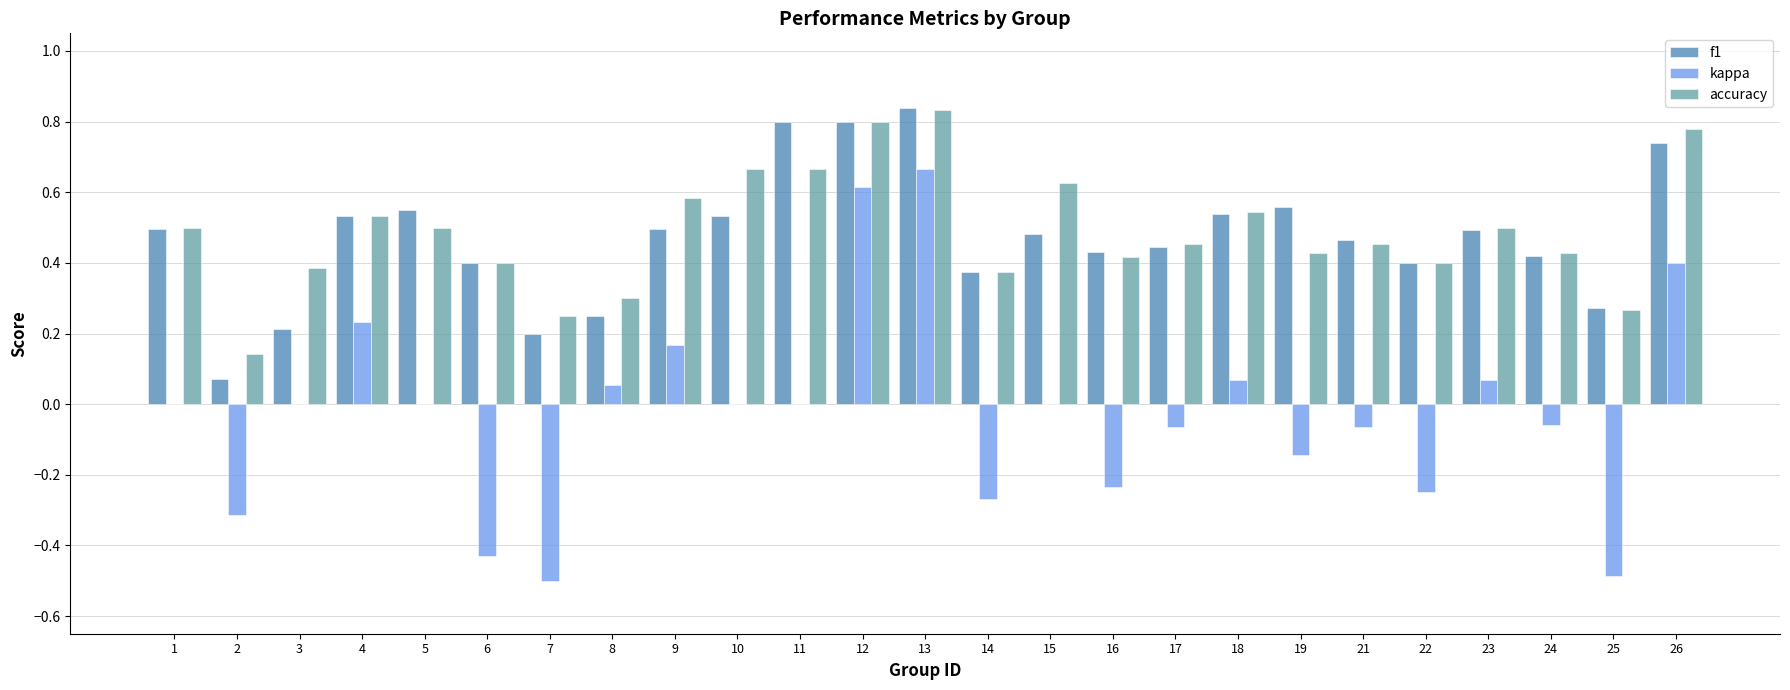

How many series are shown in this chart?

3